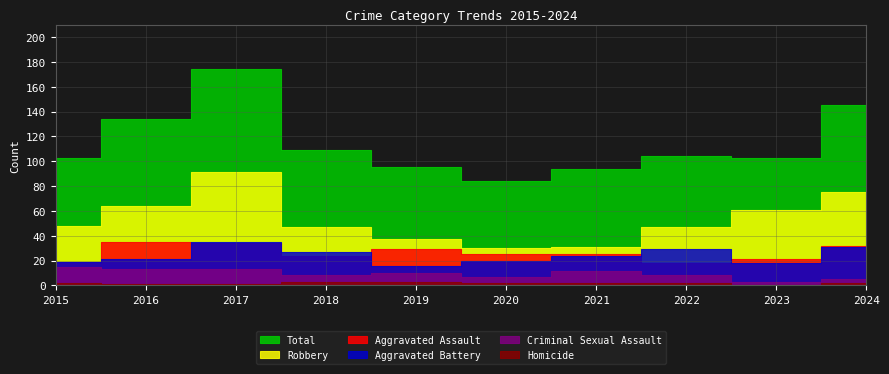

Does the chart display data point markers on the line(s)?

No